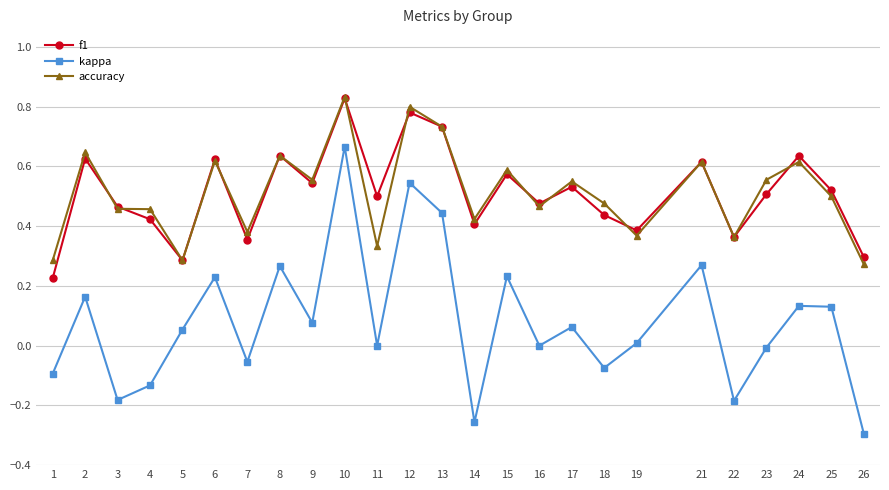

In kappa, how many points are higher than both neighbors (excluding endpoints)?

9